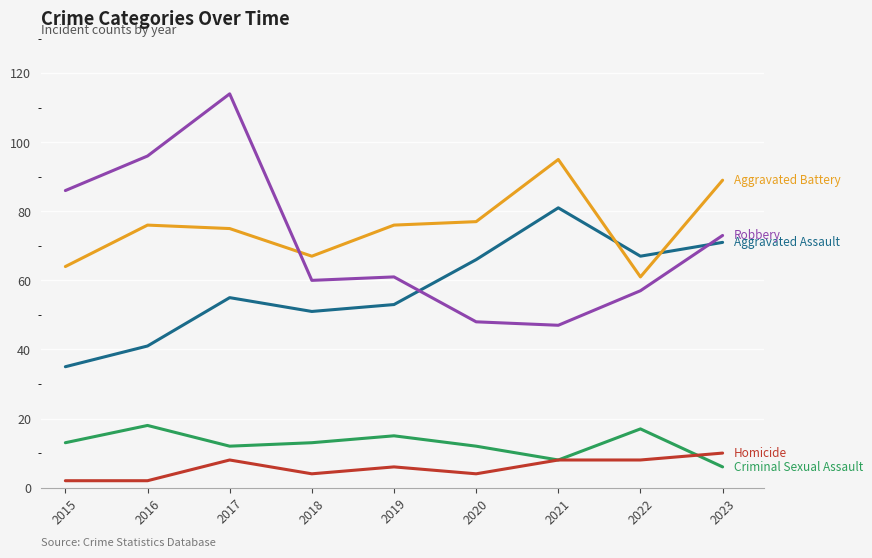

At which category is the sum across all series the highest?

2017